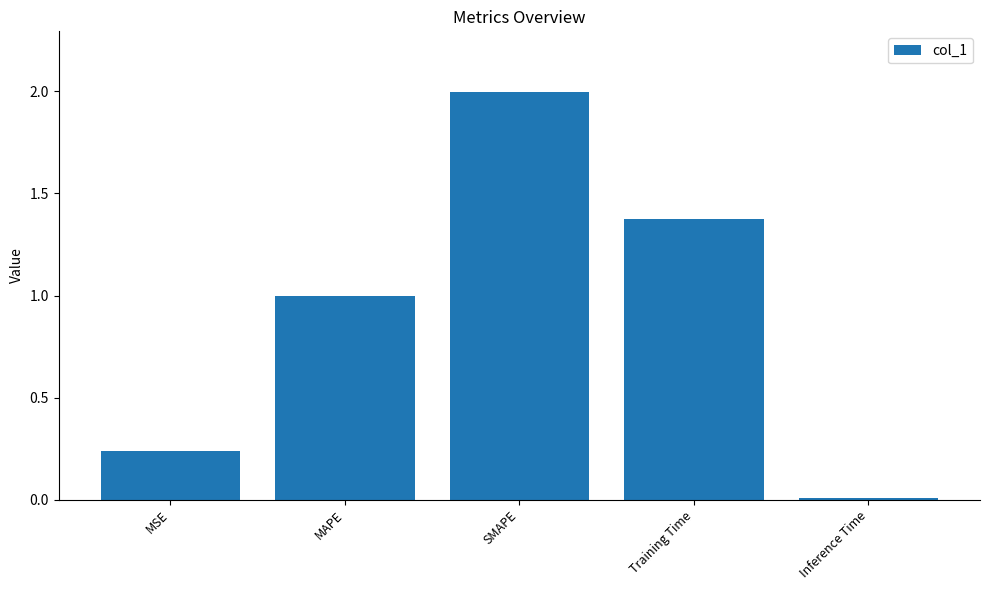

Which category has the highest value across all series?

SMAPE